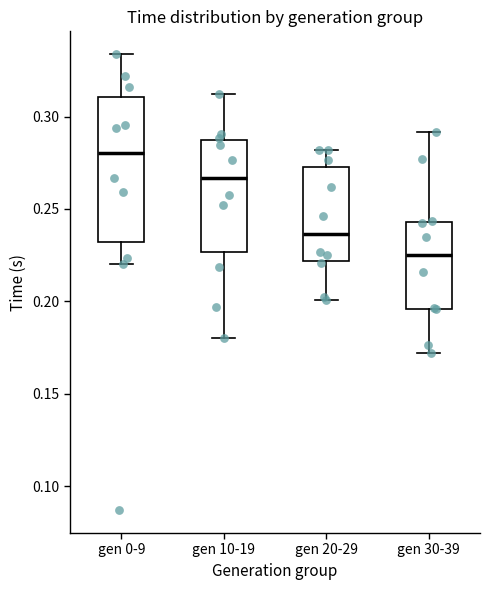

Which box is the tallest, from its lower edge to its upper edge?

gen 0-9